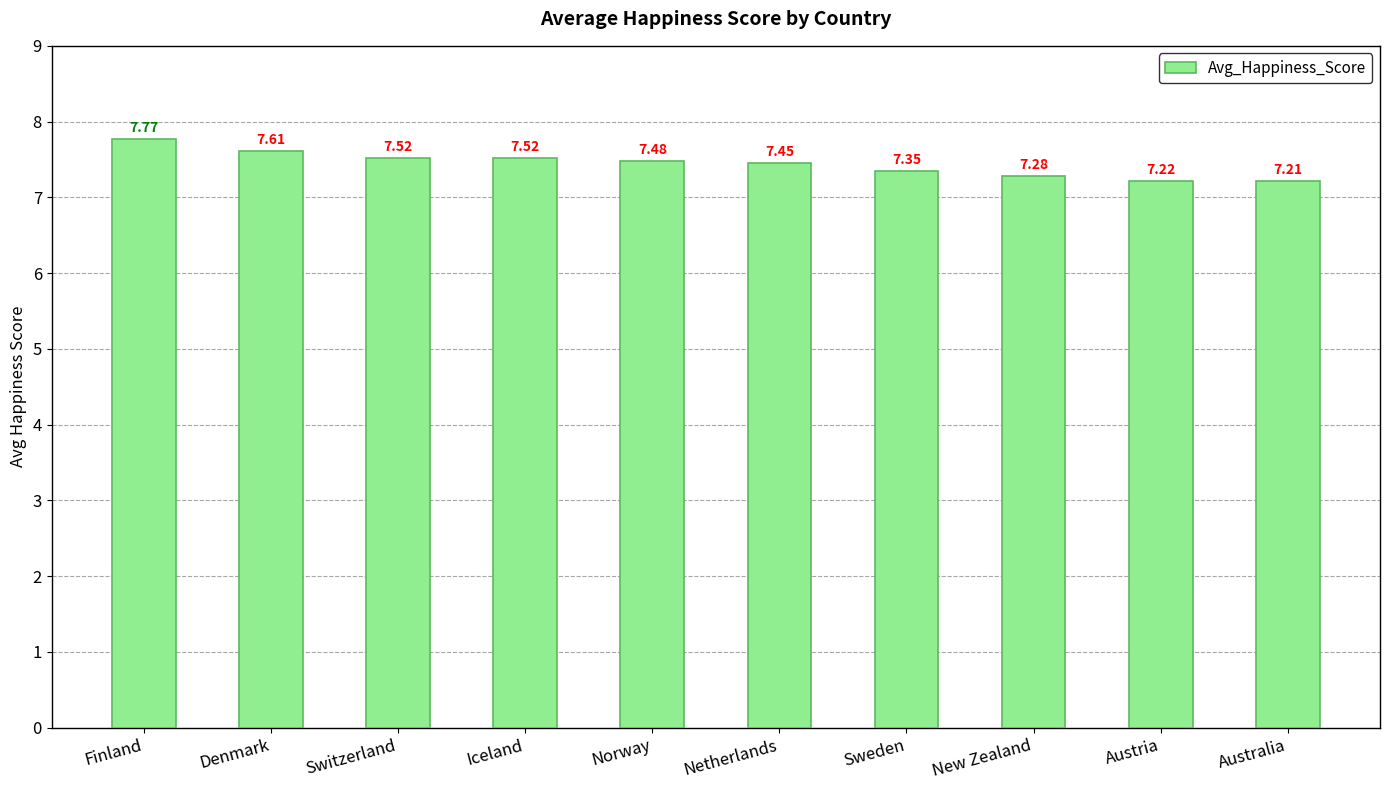

What is the difference between the maximum and minimum values?

0.6